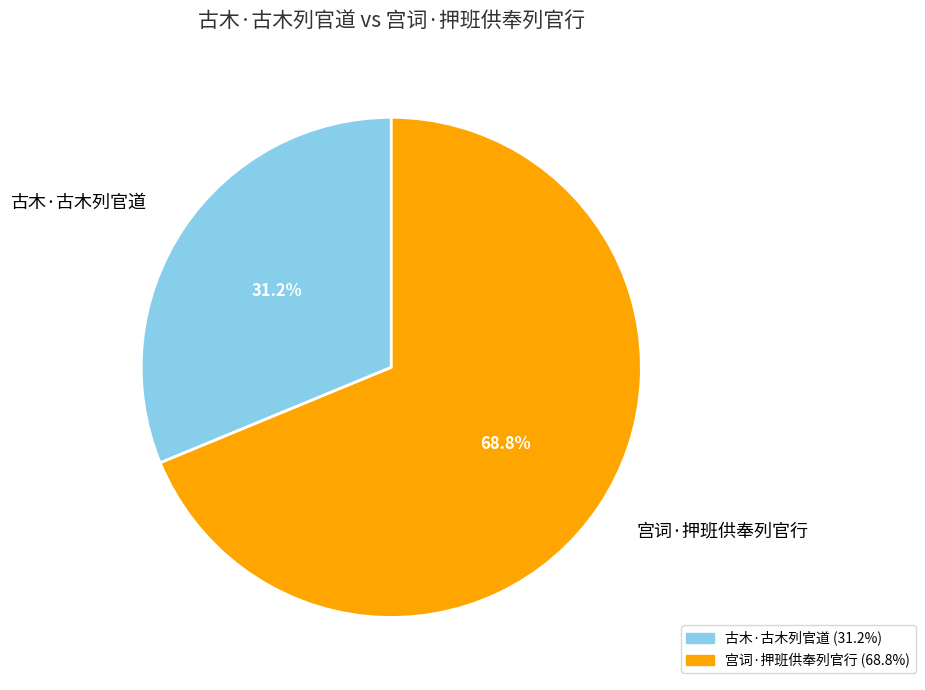

True or false: 古木·古木列官道 accounts for 31% of the total.

True